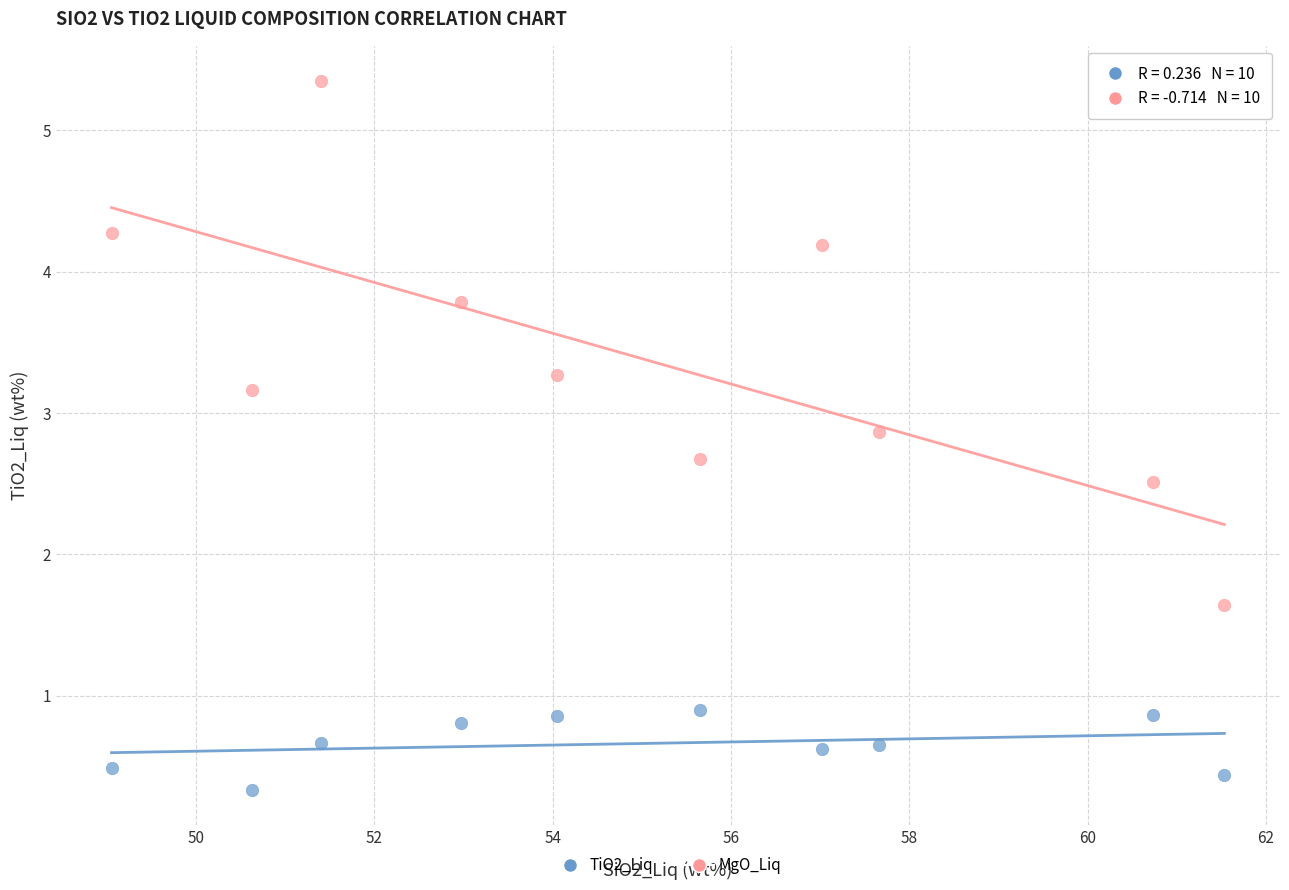

In the TiO2_Liq series, what Y value is closest to 0?

0.3